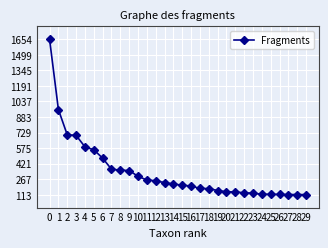

What is the value of the 22nd point from the left?

140